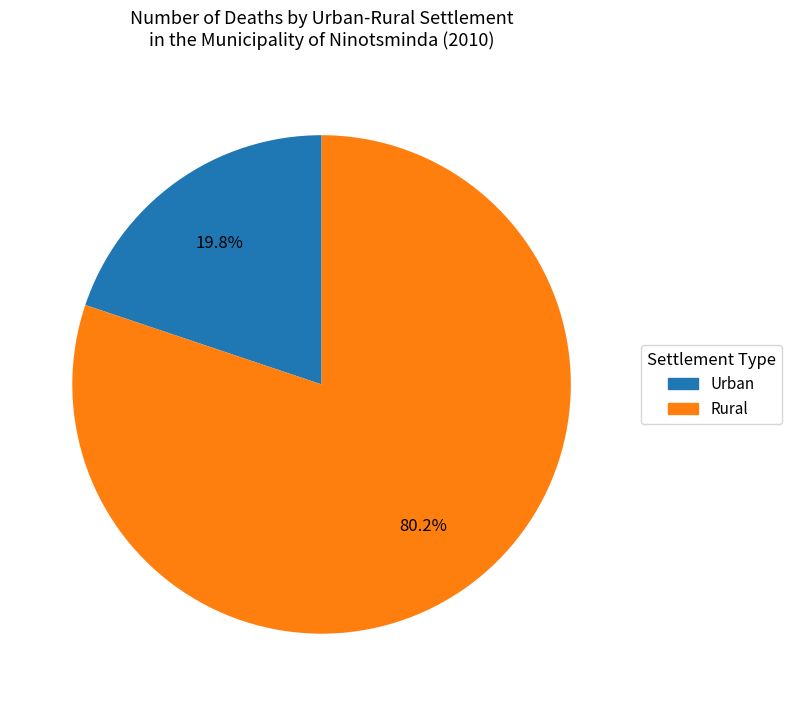

To the nearest percent, what portion does Urban represent?

20%